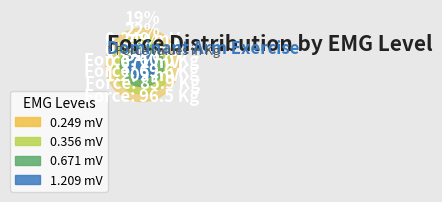

What percentage is the 1.209 mV slice, to the nearest percent?

31%